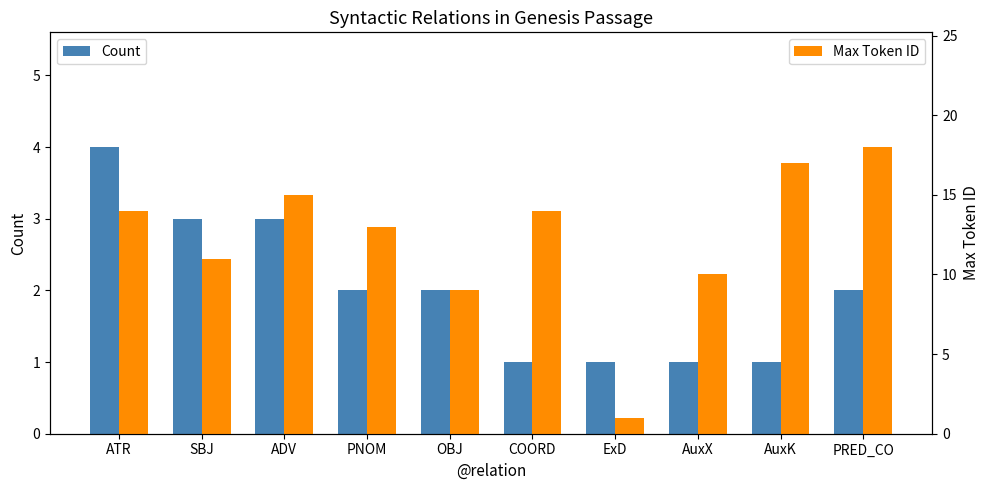

Count the Count values in the range 1 to 3.

9